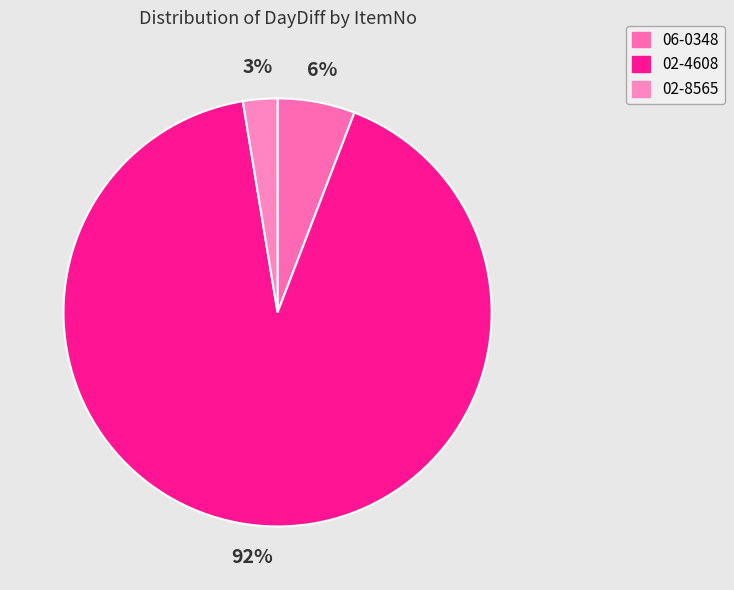

To the nearest percent, what percentage of the pie is 02-8565?

3%